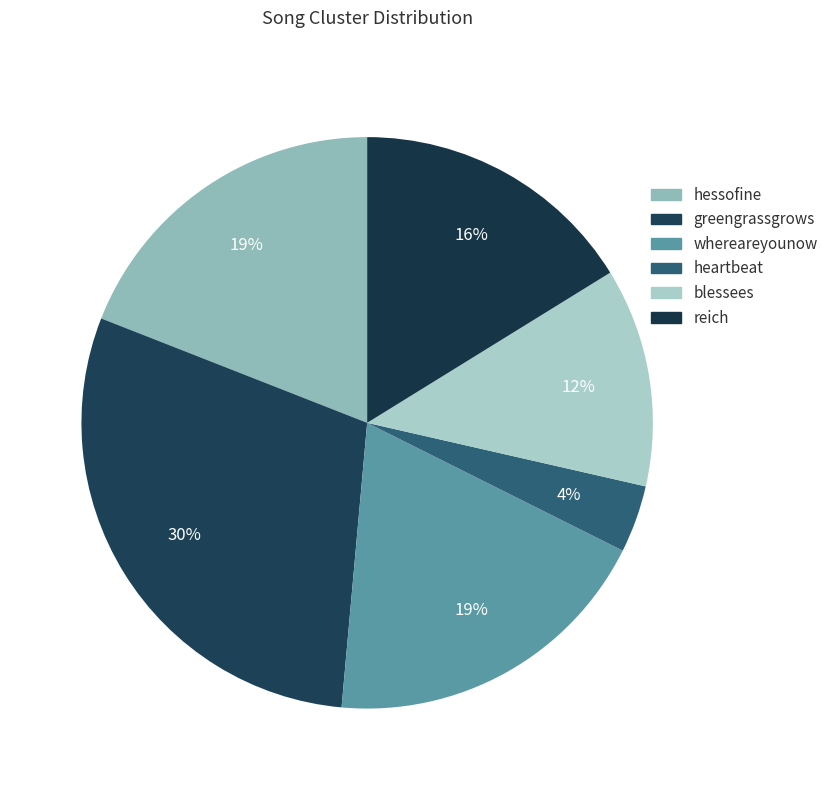

Does any single category account for the majority?

No